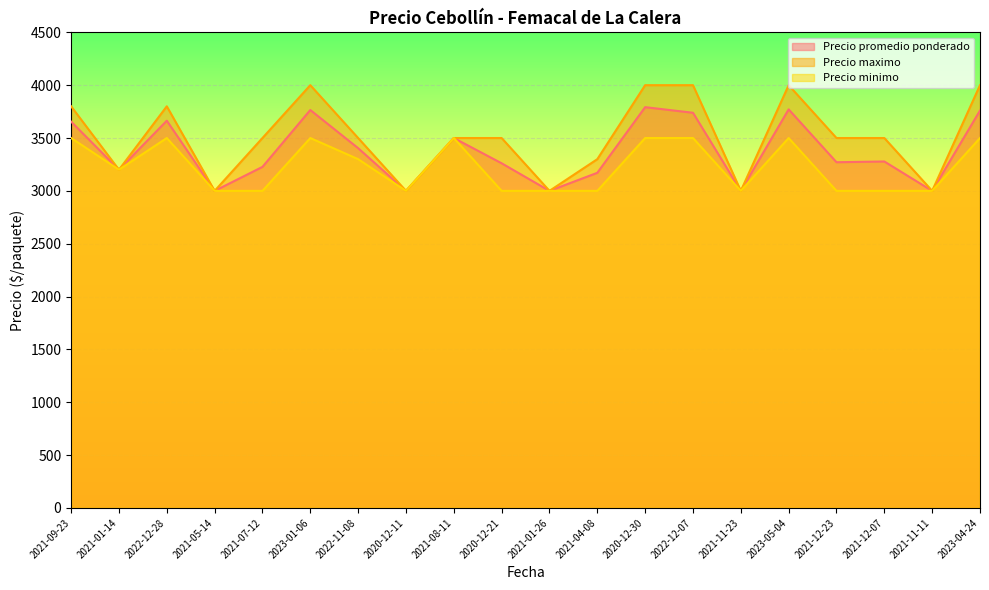

What is the sum of the Precio minimo values at 2021-12-07 and 2022-11-08?

6300